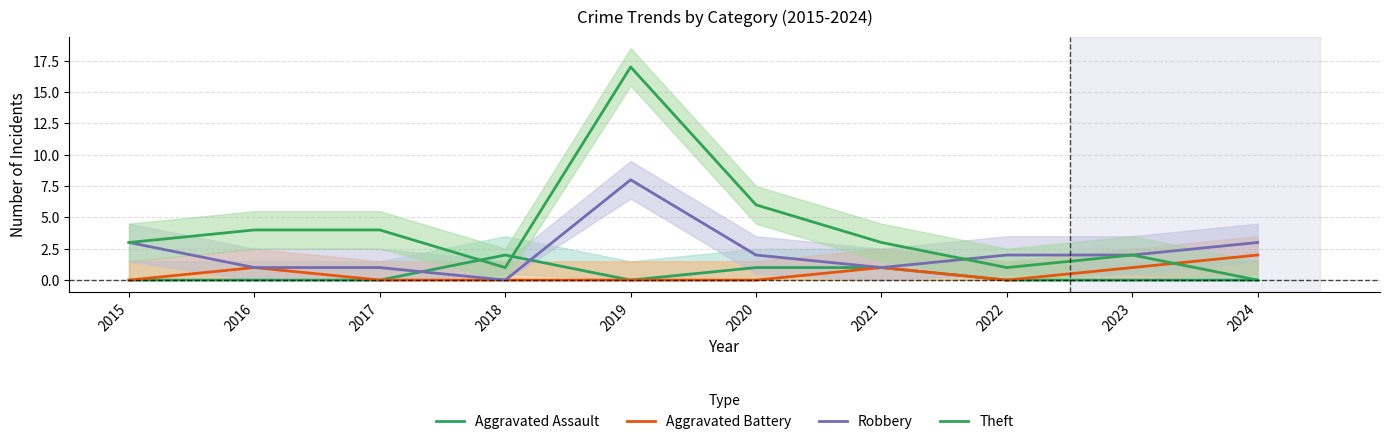

Where is the first local minimum for Robbery?

2018